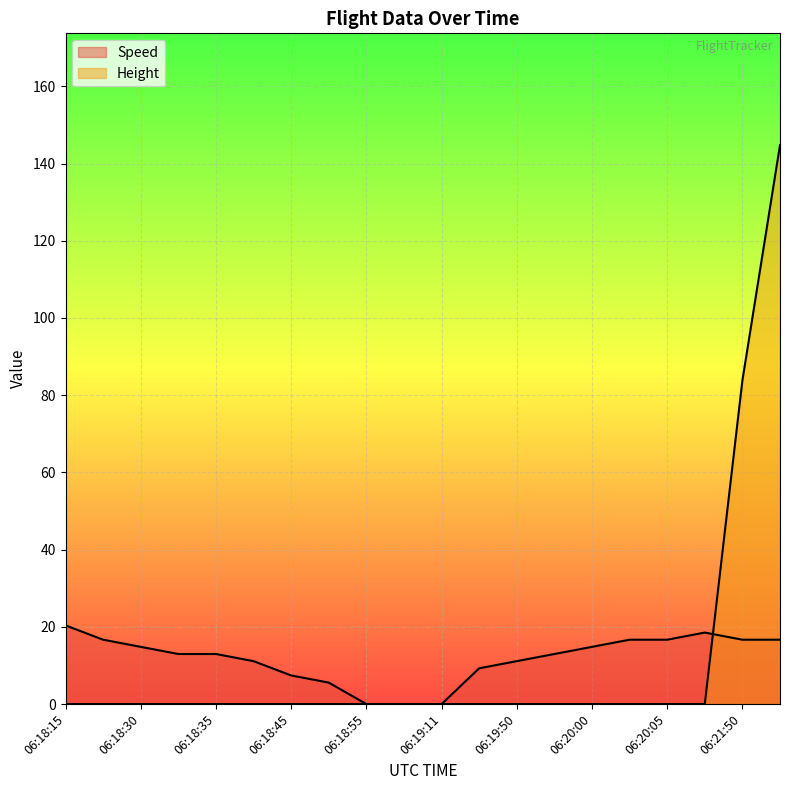

Where does the Speed series first go above 12?

06:18:15